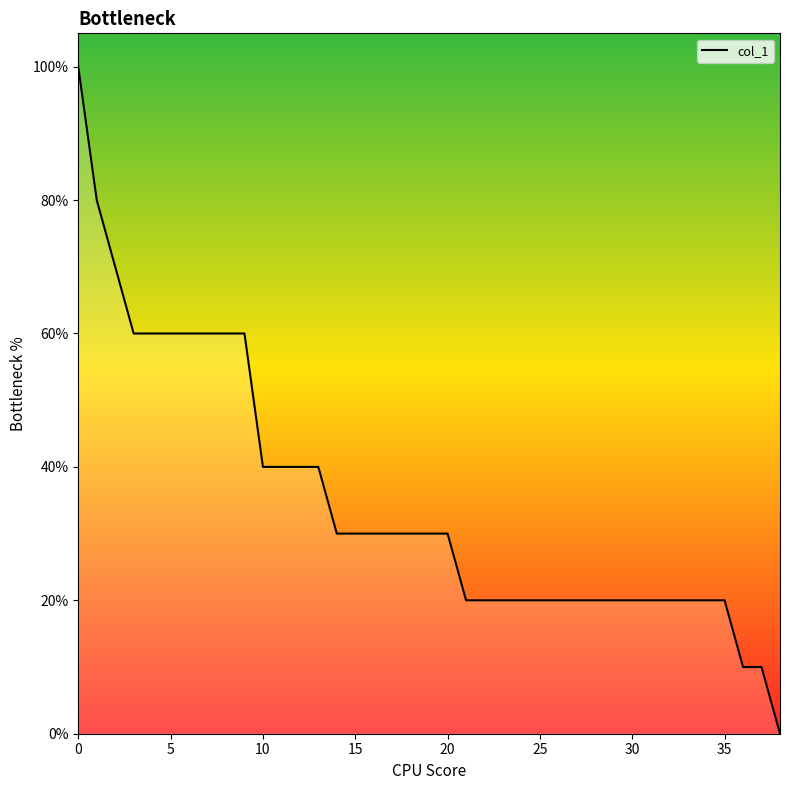

Does the chart have visible grid lines?

No